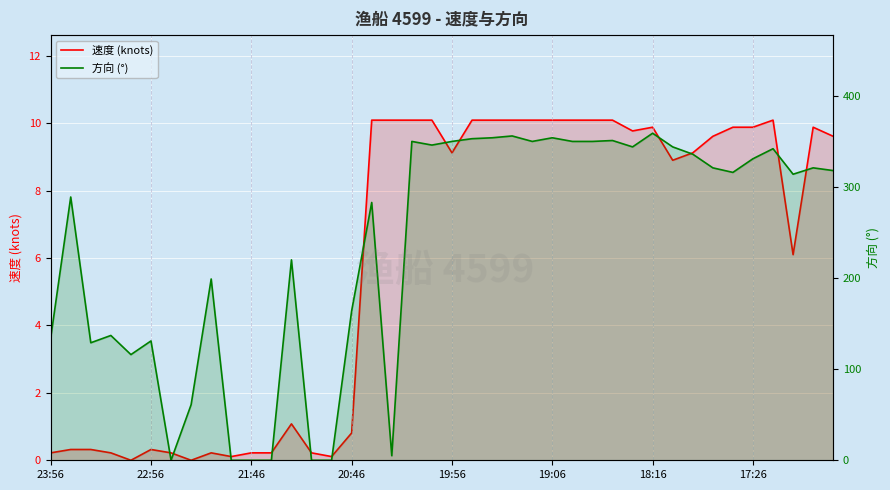

True or false: 速度 (knots) has more than 2 points higher than both neighbors.

True